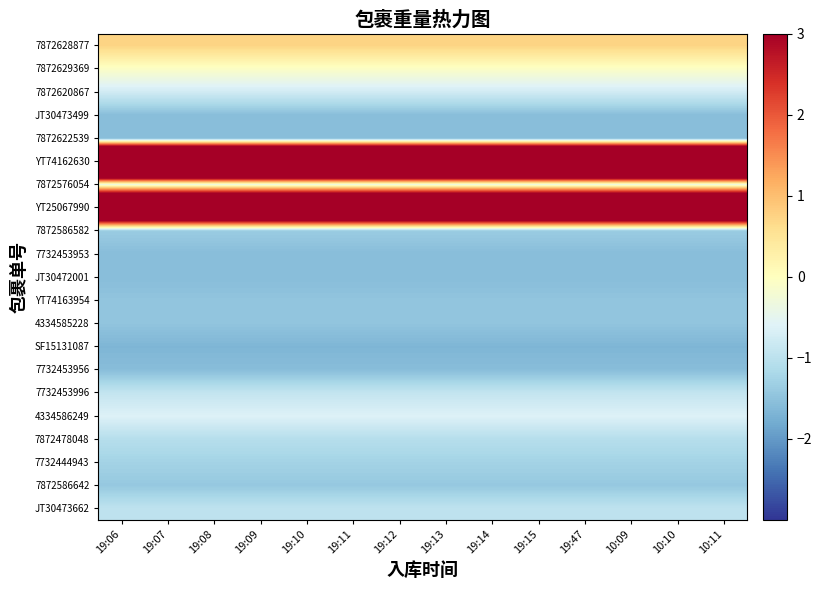

Reading left to right, transcribe all the data shown in this chart.

JT30473662: 19:06=-1.0	19:07=-1.0	19:08=-1.0	19:09=-1.0	19:10=-1.0	19:11=-1.0	19:12=-1.0	19:13=-1.0	19:14=-1.0	19:15=-1.0	19:47=-1.0	10:09=-1.0	10:10=-1.0	10:11=-1.0
7872586642: 19:06=-1.4	19:07=-1.4	19:08=-1.4	19:09=-1.4	19:10=-1.4	19:11=-1.4	19:12=-1.4	19:13=-1.4	19:14=-1.4	19:15=-1.4	19:47=-1.4	10:09=-1.4	10:10=-1.4	10:11=-1.4
7732444943: 19:06=-1.3	19:07=-1.3	19:08=-1.3	19:09=-1.3	19:10=-1.3	19:11=-1.3	19:12=-1.3	19:13=-1.3	19:14=-1.3	19:15=-1.3	19:47=-1.3	10:09=-1.3	10:10=-1.3	10:11=-1.3
7872478048: 19:06=-1.1	19:07=-1.1	19:08=-1.1	19:09=-1.1	19:10=-1.1	19:11=-1.1	19:12=-1.1	19:13=-1.1	19:14=-1.1	19:15=-1.1	19:47=-1.1	10:09=-1.1	10:10=-1.1	10:11=-1.1
4334586249: 19:06=-0.6	19:07=-0.6	19:08=-0.6	19:09=-0.6	19:10=-0.6	19:11=-0.6	19:12=-0.6	19:13=-0.6	19:14=-0.6	19:15=-0.6	19:47=-0.6	10:09=-0.6	10:10=-0.6	10:11=-0.6
7732453996: 19:06=-0.9	19:07=-0.9	19:08=-0.9	19:09=-0.9	19:10=-0.9	19:11=-0.9	19:12=-0.9	19:13=-0.9	19:14=-0.9	19:15=-0.9	19:47=-0.9	10:09=-0.9	10:10=-0.9	10:11=-0.9
7732453956: 19:06=-1.6	19:07=-1.6	19:08=-1.6	19:09=-1.6	19:10=-1.6	19:11=-1.6	19:12=-1.6	19:13=-1.6	19:14=-1.6	19:15=-1.6	19:47=-1.6	10:09=-1.6	10:10=-1.6	10:11=-1.6
SF15131087: 19:06=-1.7	19:07=-1.7	19:08=-1.7	19:09=-1.7	19:10=-1.7	19:11=-1.7	19:12=-1.7	19:13=-1.7	19:14=-1.7	19:15=-1.7	19:47=-1.7	10:09=-1.7	10:10=-1.7	10:11=-1.7
4334585228: 19:06=-1.5	19:07=-1.5	19:08=-1.5	19:09=-1.5	19:10=-1.5	19:11=-1.5	19:12=-1.5	19:13=-1.5	19:14=-1.5	19:15=-1.5	19:47=-1.5	10:09=-1.5	10:10=-1.5	10:11=-1.5
YT74163954: 19:06=-1.5	19:07=-1.5	19:08=-1.5	19:09=-1.5	19:10=-1.5	19:11=-1.5	19:12=-1.5	19:13=-1.5	19:14=-1.5	19:15=-1.5	19:47=-1.5	10:09=-1.5	10:10=-1.5	10:11=-1.5
JT30472001: 19:06=-1.6	19:07=-1.6	19:08=-1.6	19:09=-1.6	19:10=-1.6	19:11=-1.6	19:12=-1.6	19:13=-1.6	19:14=-1.6	19:15=-1.6	19:47=-1.6	10:09=-1.6	10:10=-1.6	10:11=-1.6
7732453953: 19:06=-1.6	19:07=-1.6	19:08=-1.6	19:09=-1.6	19:10=-1.6	19:11=-1.6	19:12=-1.6	19:13=-1.6	19:14=-1.6	19:15=-1.6	19:47=-1.6	10:09=-1.6	10:10=-1.6	10:11=-1.6
7872586582: 19:06=-1.4	19:07=-1.4	19:08=-1.4	19:09=-1.4	19:10=-1.4	19:11=-1.4	19:12=-1.4	19:13=-1.4	19:14=-1.4	19:15=-1.4	19:47=-1.4	10:09=-1.4	10:10=-1.4	10:11=-1.4
YT25067990: 19:06=8.6	19:07=8.6	19:08=8.6	19:09=8.6	19:10=8.6	19:11=8.6	19:12=8.6	19:13=8.6	19:14=8.6	19:15=8.6	19:47=8.6	10:09=8.6	10:10=8.6	10:11=8.6
7872576054: 19:06=-0.3	19:07=-0.3	19:08=-0.3	19:09=-0.3	19:10=-0.3	19:11=-0.3	19:12=-0.3	19:13=-0.3	19:14=-0.3	19:15=-0.3	19:47=-0.3	10:09=-0.3	10:10=-0.3	10:11=-0.3
YT74162630: 19:06=11.9	19:07=11.9	19:08=11.9	19:09=11.9	19:10=11.9	19:11=11.9	19:12=11.9	19:13=11.9	19:14=11.9	19:15=11.9	19:47=11.9	10:09=11.9	10:10=11.9	10:11=11.9
7872622539: 19:06=-1.6	19:07=-1.6	19:08=-1.6	19:09=-1.6	19:10=-1.6	19:11=-1.6	19:12=-1.6	19:13=-1.6	19:14=-1.6	19:15=-1.6	19:47=-1.6	10:09=-1.6	10:10=-1.6	10:11=-1.6
JT30473499: 19:06=-1.6	19:07=-1.6	19:08=-1.6	19:09=-1.6	19:10=-1.6	19:11=-1.6	19:12=-1.6	19:13=-1.6	19:14=-1.6	19:15=-1.6	19:47=-1.6	10:09=-1.6	10:10=-1.6	10:11=-1.6
7872620867: 19:06=-0.8	19:07=-0.8	19:08=-0.8	19:09=-0.8	19:10=-0.8	19:11=-0.8	19:12=-0.8	19:13=-0.8	19:14=-0.8	19:15=-0.8	19:47=-0.8	10:09=-0.8	10:10=-0.8	10:11=-0.8
7872629369: 19:06=-0.1	19:07=-0.1	19:08=-0.1	19:09=-0.1	19:10=-0.1	19:11=-0.1	19:12=-0.1	19:13=-0.1	19:14=-0.1	19:15=-0.1	19:47=-0.1	10:09=-0.1	10:10=-0.1	10:11=-0.1
7872628877: 19:06=0.7	19:07=0.7	19:08=0.7	19:09=0.7	19:10=0.7	19:11=0.7	19:12=0.7	19:13=0.7	19:14=0.7	19:15=0.7	19:47=0.7	10:09=0.7	10:10=0.7	10:11=0.7